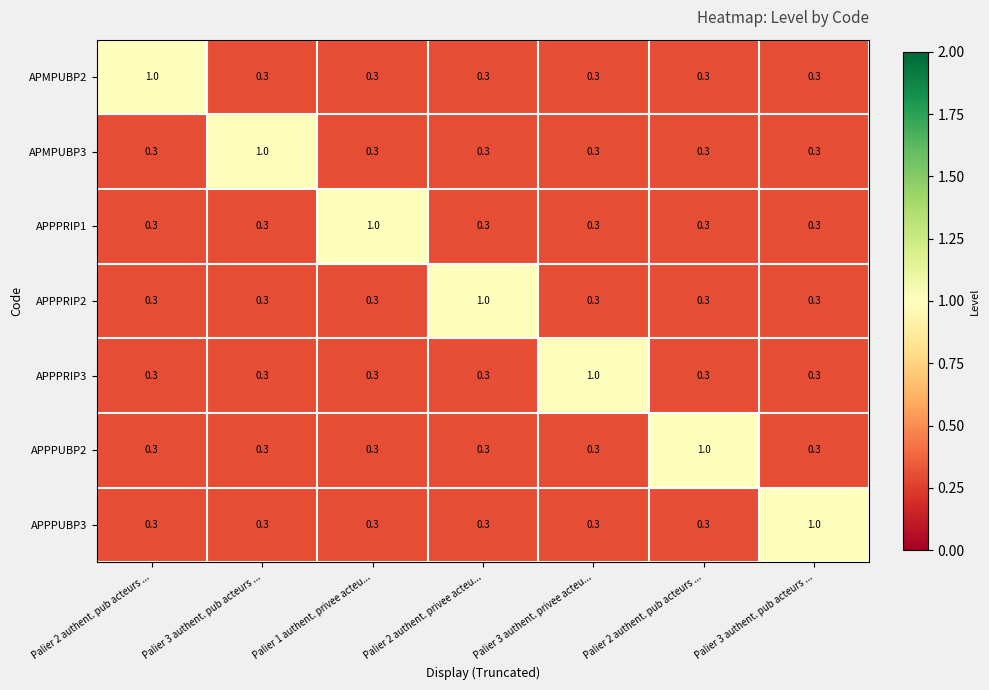

Reading left to right, transcribe all the data shown in this chart.

APMPUBP2: Palier 2 authent. pub acteurs ...=1.0	Palier 3 authent. pub acteurs ...=0.3	Palier 1 authent. privee acteu...=0.3	Palier 2 authent. privee acteu...=0.3	Palier 3 authent. privee acteu...=0.3	Palier 2 authent. pub acteurs ...=0.3	Palier 3 authent. pub acteurs ...=0.3
APMPUBP3: Palier 2 authent. pub acteurs ...=0.3	Palier 3 authent. pub acteurs ...=1.0	Palier 1 authent. privee acteu...=0.3	Palier 2 authent. privee acteu...=0.3	Palier 3 authent. privee acteu...=0.3	Palier 2 authent. pub acteurs ...=0.3	Palier 3 authent. pub acteurs ...=0.3
APPPRIP1: Palier 2 authent. pub acteurs ...=0.3	Palier 3 authent. pub acteurs ...=0.3	Palier 1 authent. privee acteu...=1.0	Palier 2 authent. privee acteu...=0.3	Palier 3 authent. privee acteu...=0.3	Palier 2 authent. pub acteurs ...=0.3	Palier 3 authent. pub acteurs ...=0.3
APPPRIP2: Palier 2 authent. pub acteurs ...=0.3	Palier 3 authent. pub acteurs ...=0.3	Palier 1 authent. privee acteu...=0.3	Palier 2 authent. privee acteu...=1.0	Palier 3 authent. privee acteu...=0.3	Palier 2 authent. pub acteurs ...=0.3	Palier 3 authent. pub acteurs ...=0.3
APPPRIP3: Palier 2 authent. pub acteurs ...=0.3	Palier 3 authent. pub acteurs ...=0.3	Palier 1 authent. privee acteu...=0.3	Palier 2 authent. privee acteu...=0.3	Palier 3 authent. privee acteu...=1.0	Palier 2 authent. pub acteurs ...=0.3	Palier 3 authent. pub acteurs ...=0.3
APPPUBP2: Palier 2 authent. pub acteurs ...=0.3	Palier 3 authent. pub acteurs ...=0.3	Palier 1 authent. privee acteu...=0.3	Palier 2 authent. privee acteu...=0.3	Palier 3 authent. privee acteu...=0.3	Palier 2 authent. pub acteurs ...=1.0	Palier 3 authent. pub acteurs ...=0.3
APPPUBP3: Palier 2 authent. pub acteurs ...=0.3	Palier 3 authent. pub acteurs ...=0.3	Palier 1 authent. privee acteu...=0.3	Palier 2 authent. privee acteu...=0.3	Palier 3 authent. privee acteu...=0.3	Palier 2 authent. pub acteurs ...=0.3	Palier 3 authent. pub acteurs ...=1.0